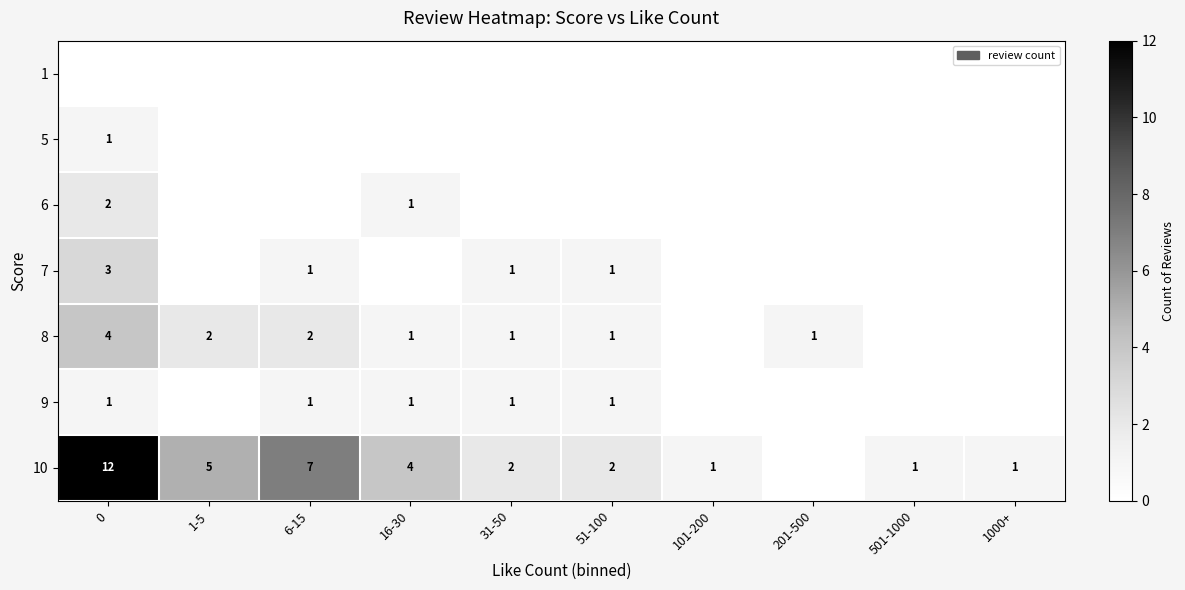

Is it true that 8 equals 4 at 0?

True